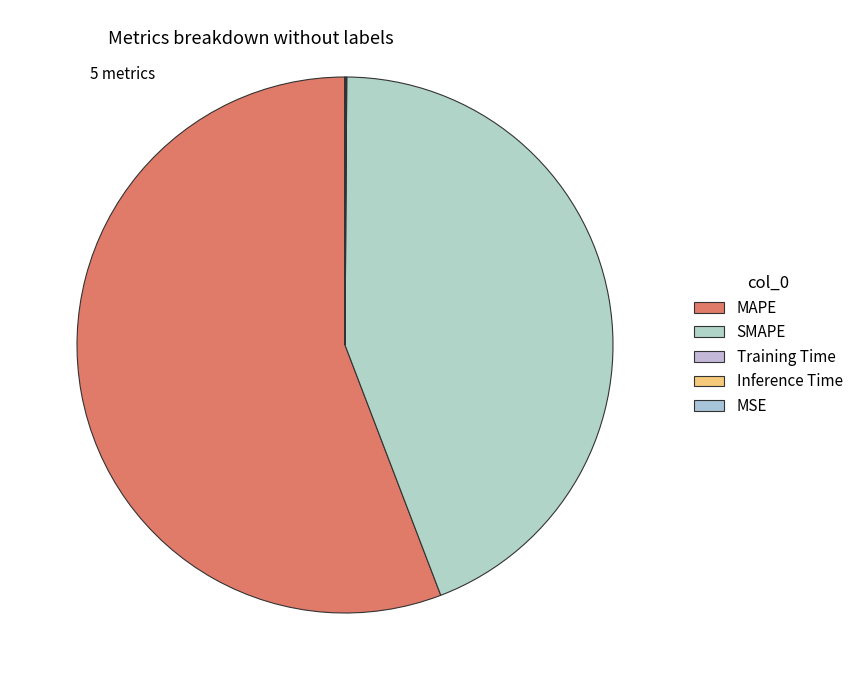

How many segments does this pie chart have?

5